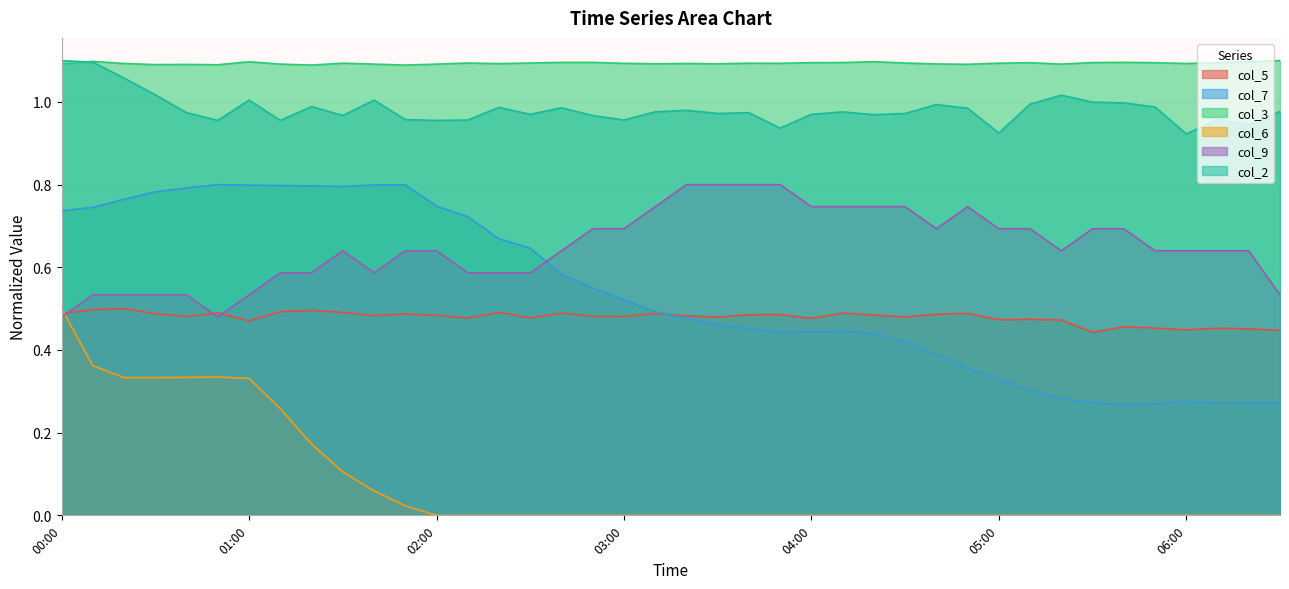

What is the difference between the highest and lowest values at 04:50?

1.1